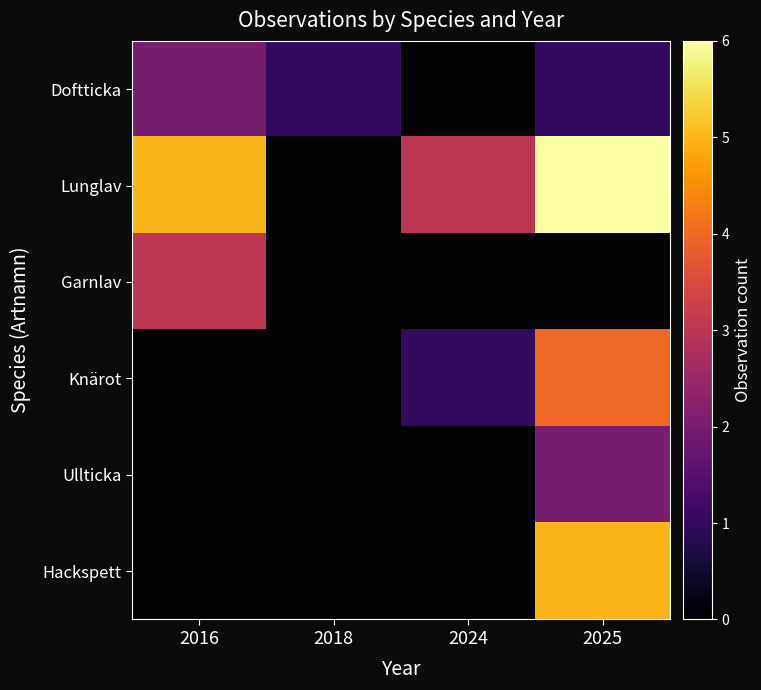

At which category is the sum across all series the highest?

2025